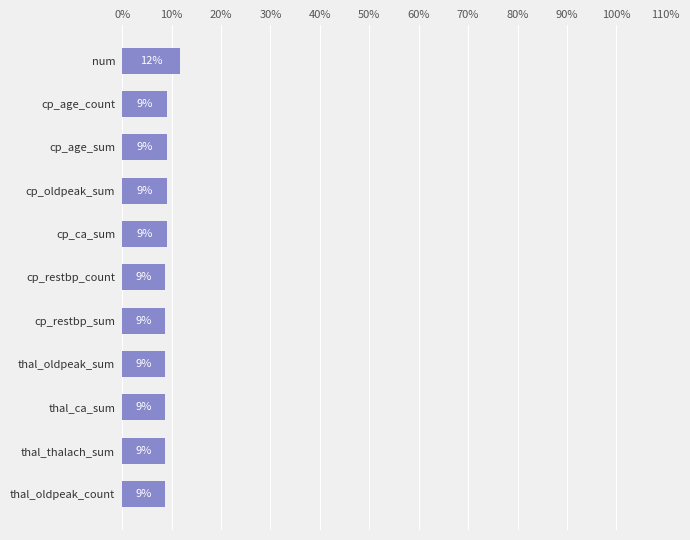

Count the number of categories in the chart.

11